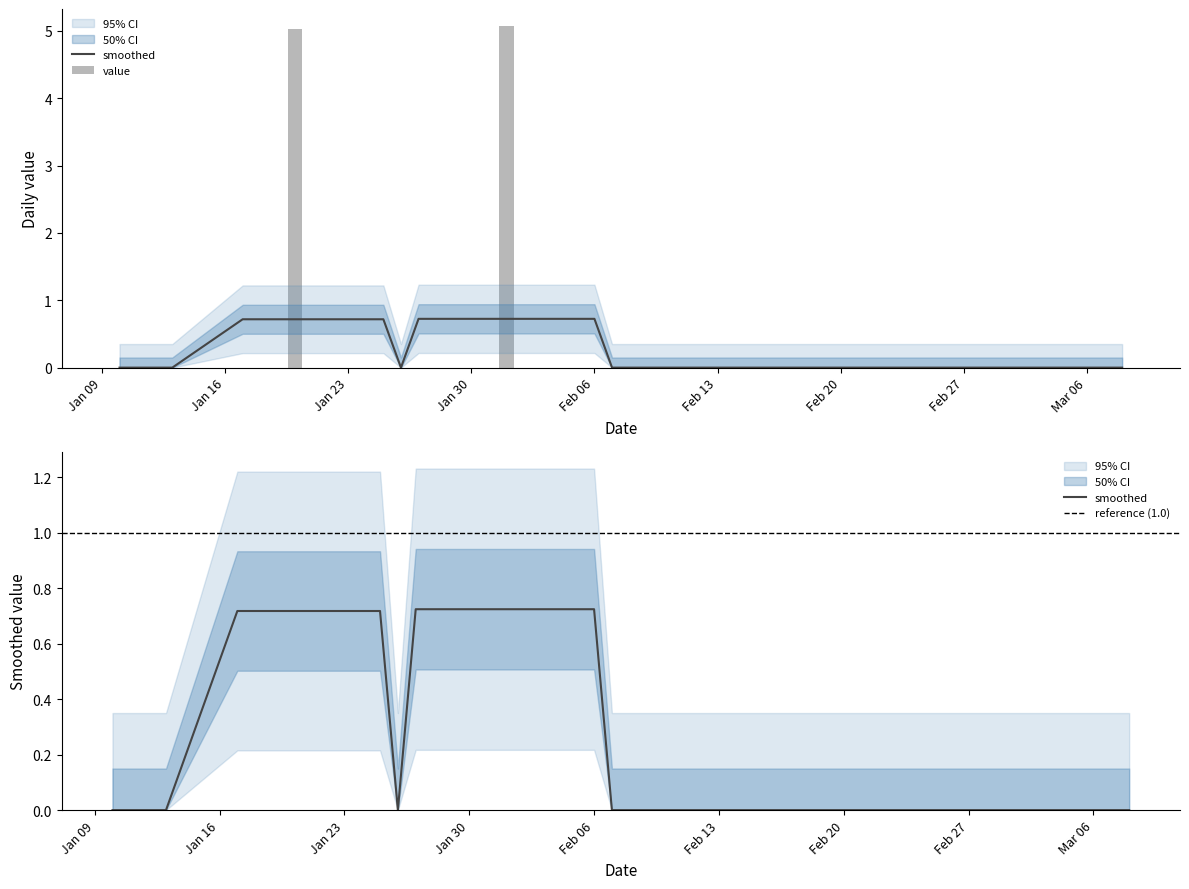

True or false: the data shows 0.0 at Jan 30.

True